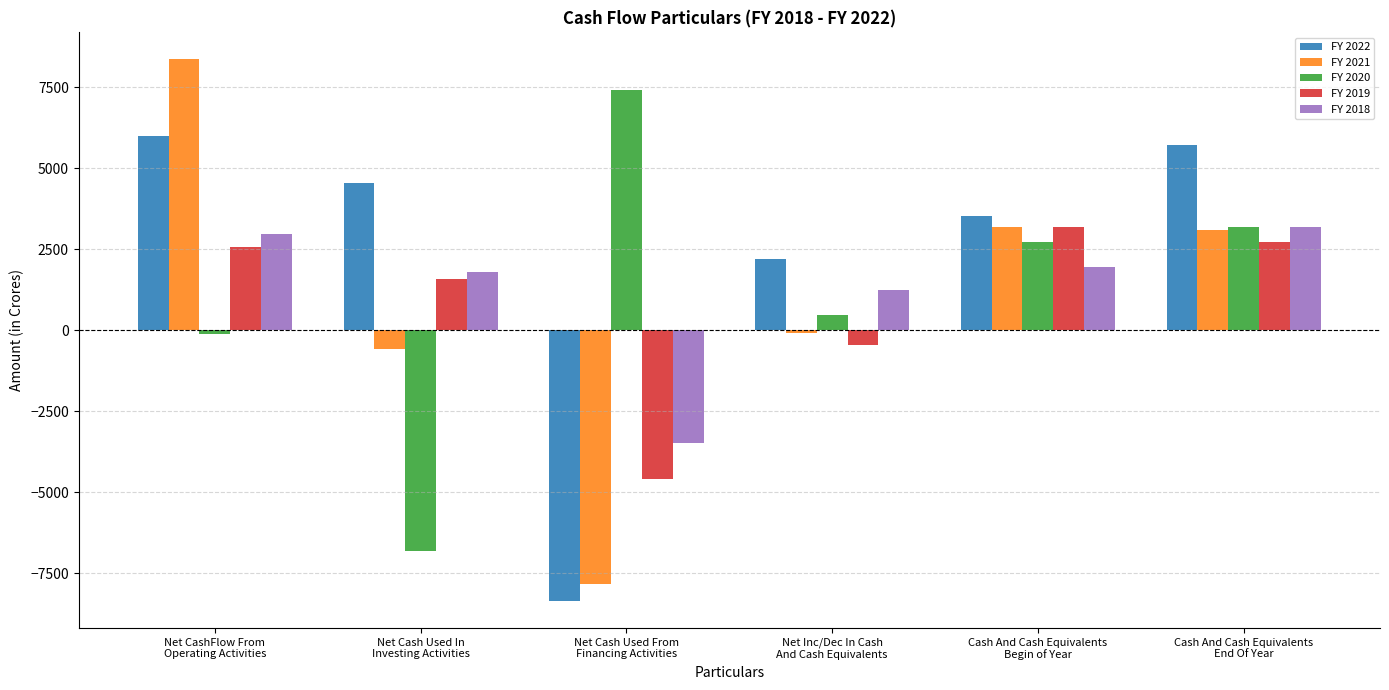

Which series has the largest range (max minus min)?

FY 2021